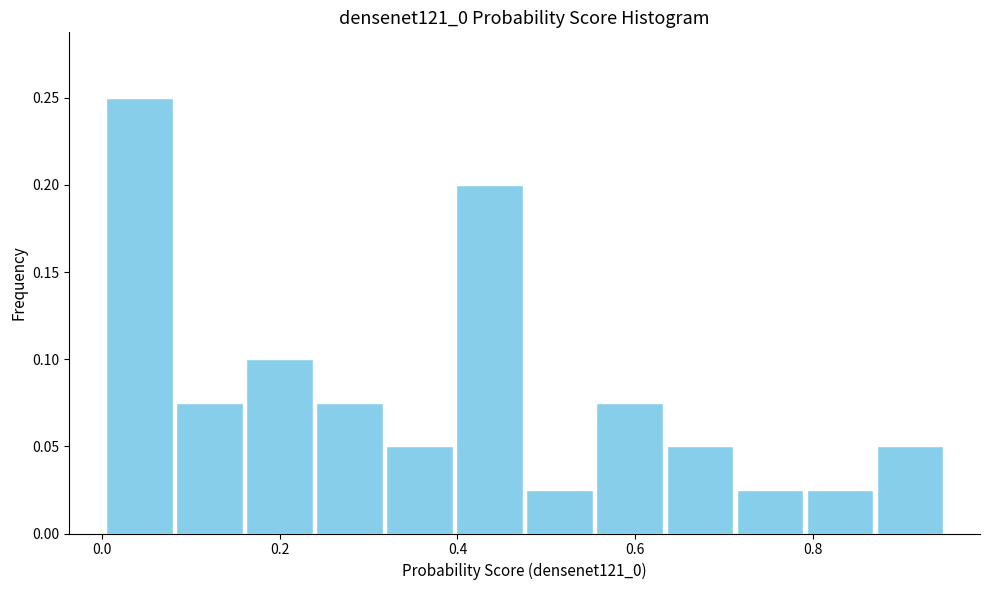

Read against the x-axis, roughly where is the centre of the tallest bar?

0.04